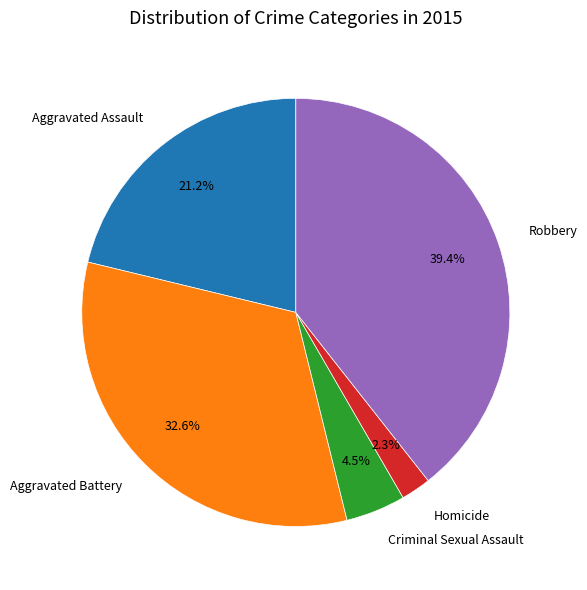

What percentage is the Homicide slice, to the nearest percent?

2%